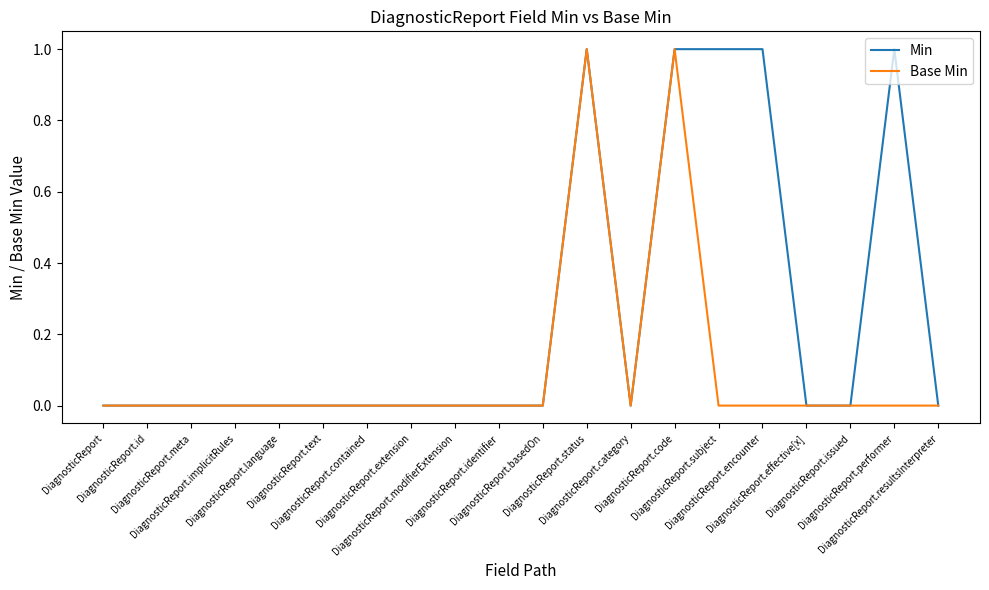

List the labels in order of Base Min value, smallest first.

DiagnosticReport, DiagnosticReport.id, DiagnosticReport.meta, DiagnosticReport.implicitRules, DiagnosticReport.language, DiagnosticReport.text, DiagnosticReport.contained, DiagnosticReport.extension, DiagnosticReport.modifierExtension, DiagnosticReport.identifier, DiagnosticReport.basedOn, DiagnosticReport.category, DiagnosticReport.subject, DiagnosticReport.encounter, DiagnosticReport.effective[x], DiagnosticReport.issued, DiagnosticReport.performer, DiagnosticReport.resultsInterpreter, DiagnosticReport.status, DiagnosticReport.code